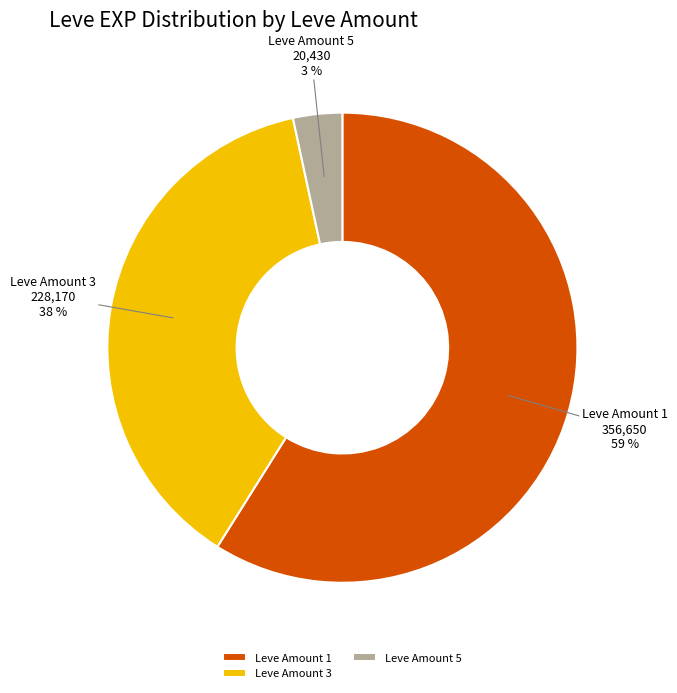

What is the majority slice?

Leve Amount 1